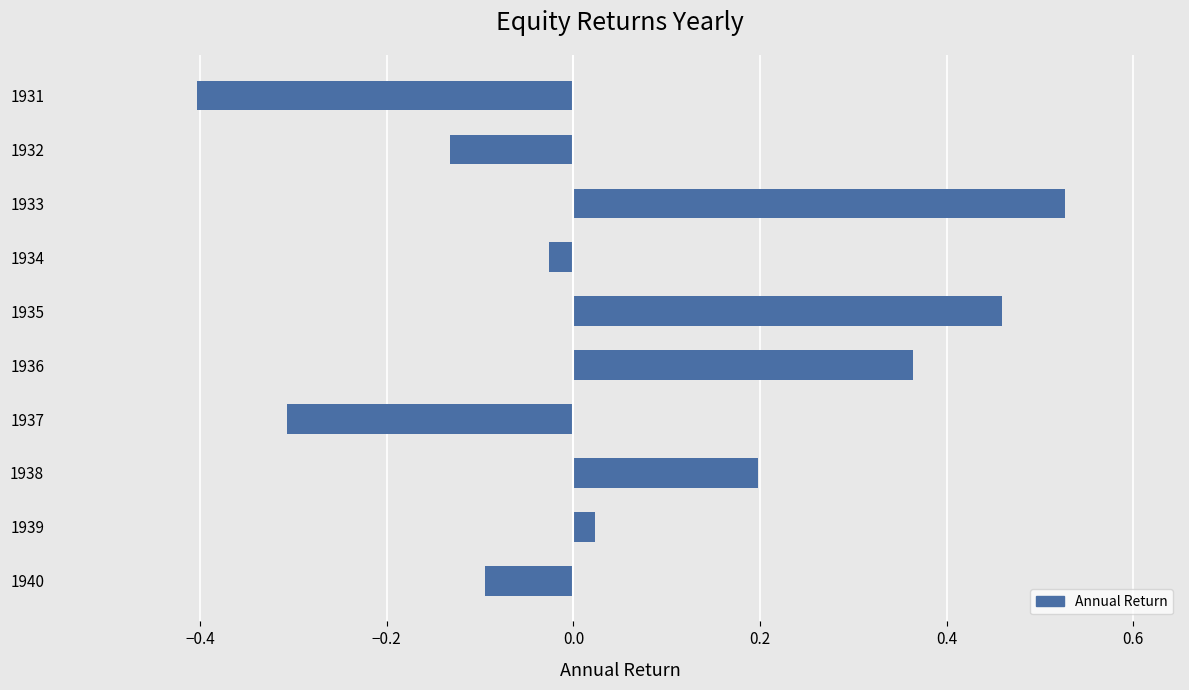

True or false: the data shows 0.7 at 1935.

False